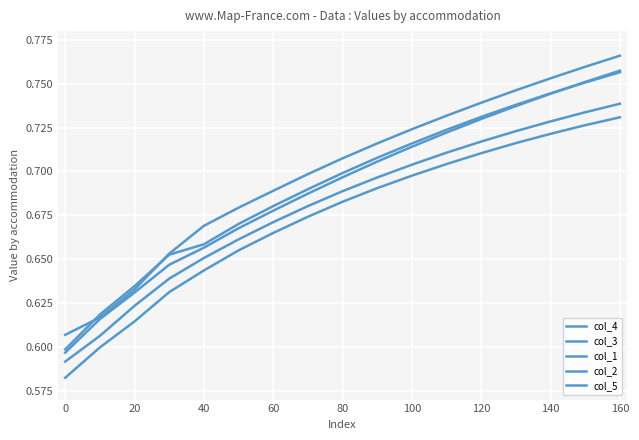

Does the chart display data point markers on the line(s)?

No